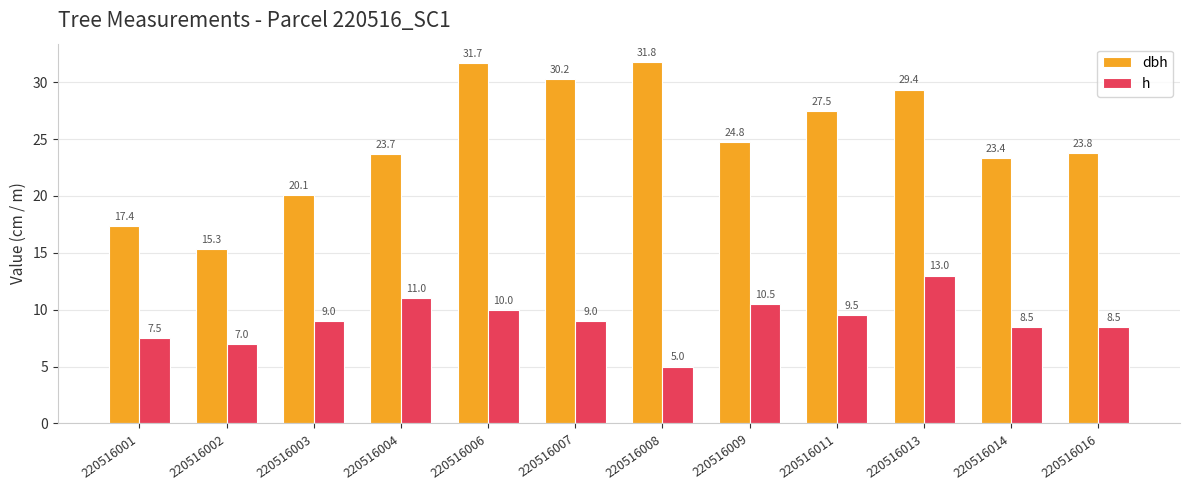

What is the highest value of the h series?

13.0